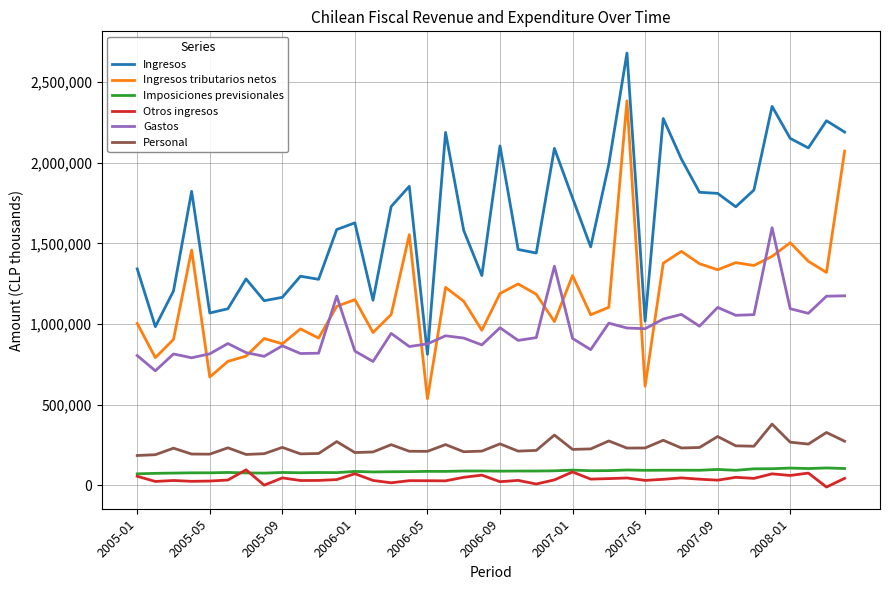

What is the lowest value of the Personal series?

185458